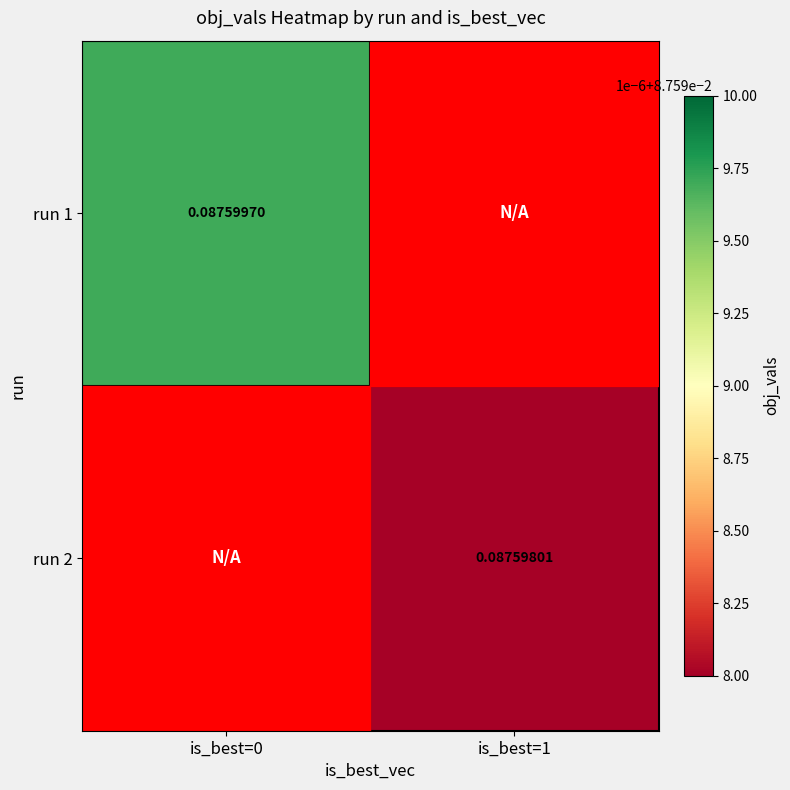

Rank the series by their maximum value, from lowest to highest.

run 2, run 1